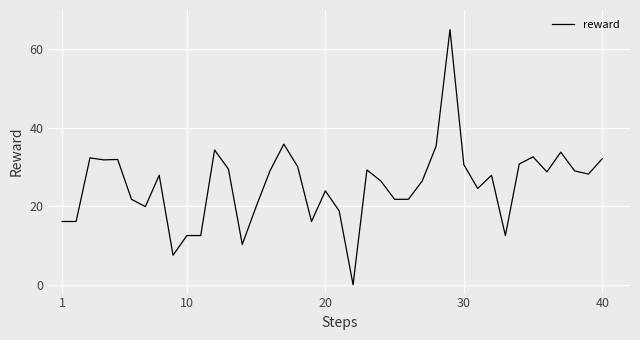

What is the maximum value shown in the chart?

65.0